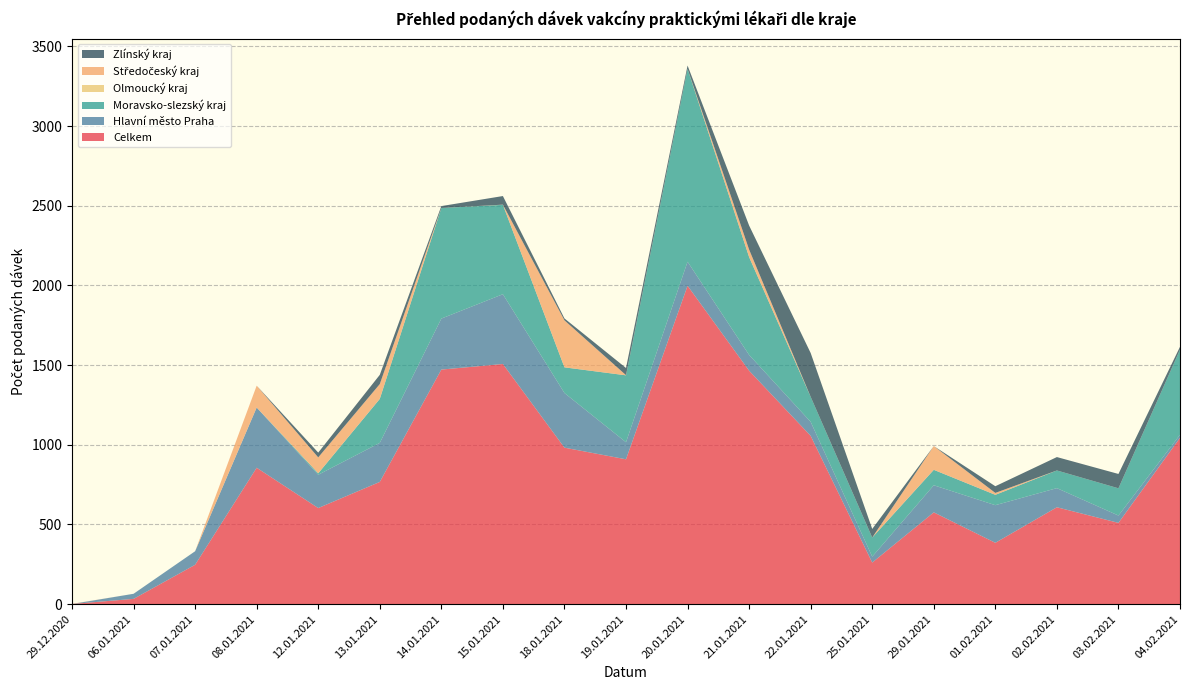

Is it true that Celkem equals 460 at 19.01.2021?

False